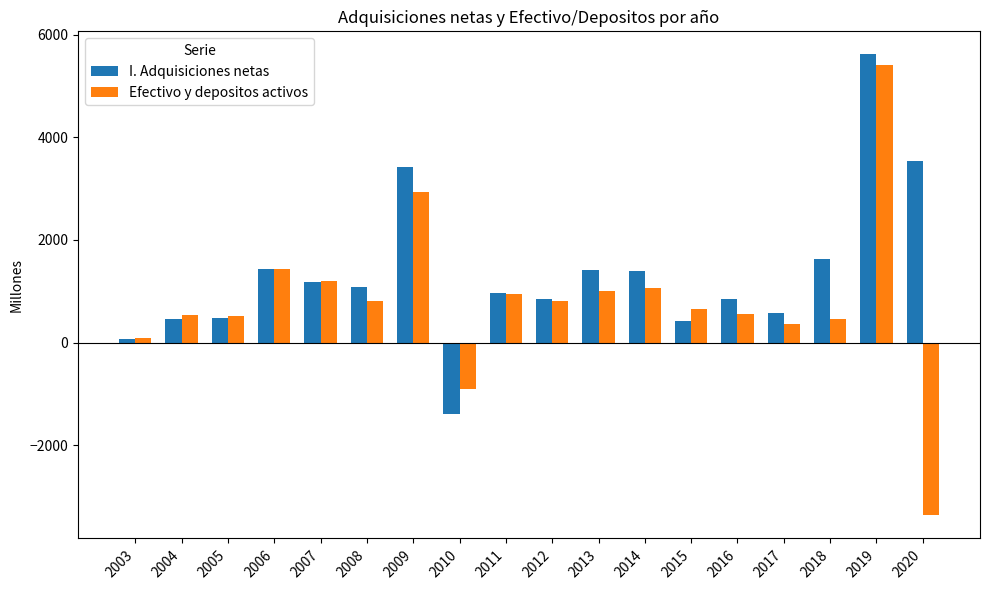

Is it true that Efectivo y depositos activos equals 820 at 2012?

True